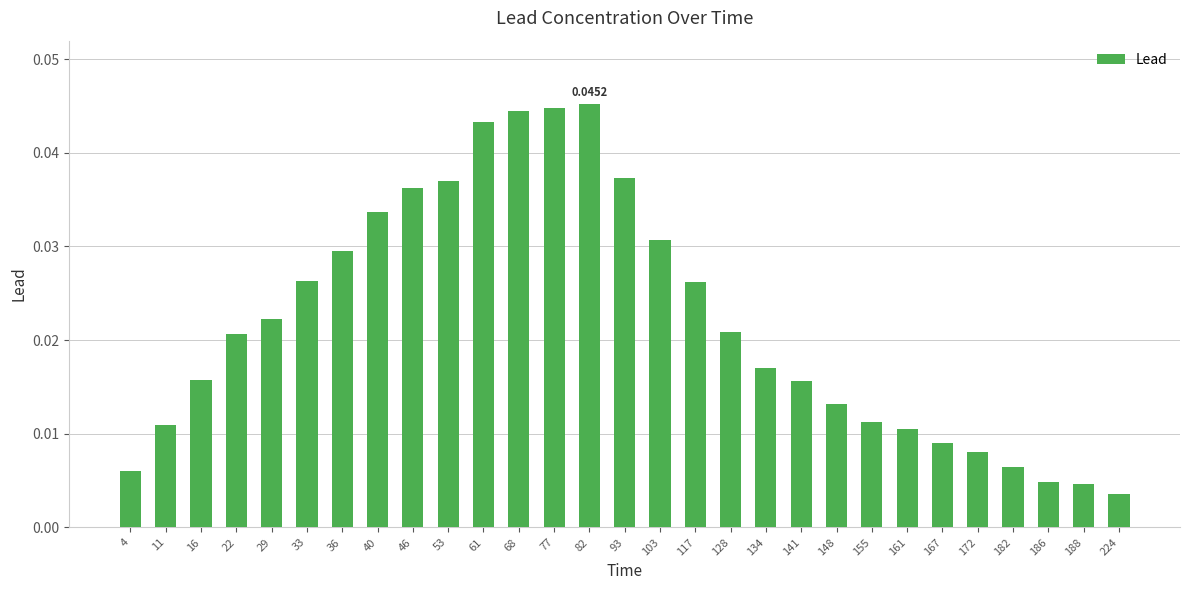

Which has a higher value, 93 or 4?

93